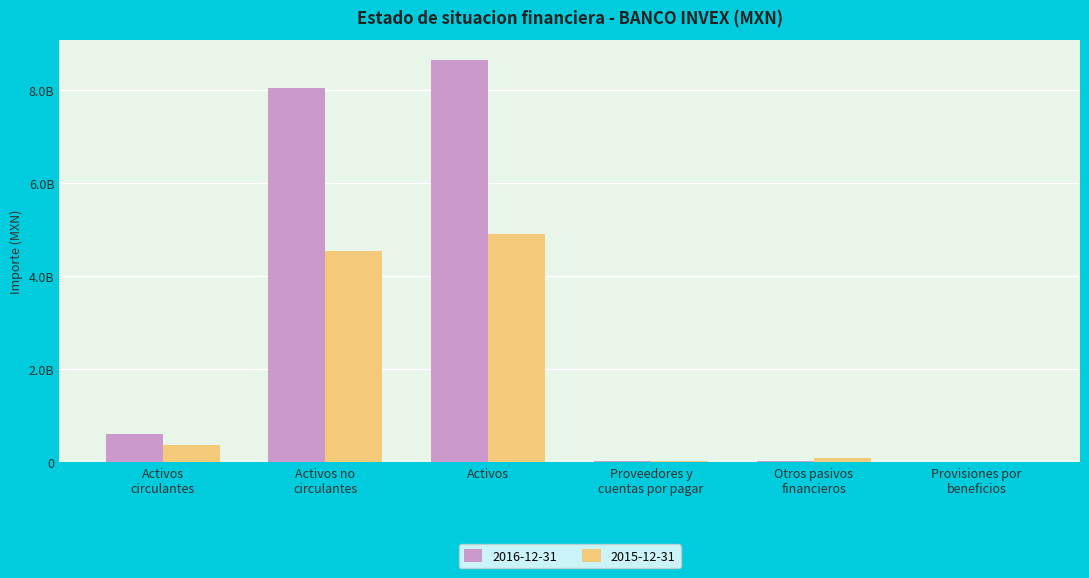

Between Activos no
circulantes and Proveedores y
cuentas por pagar, which series saw the biggest shift?

2016-12-31